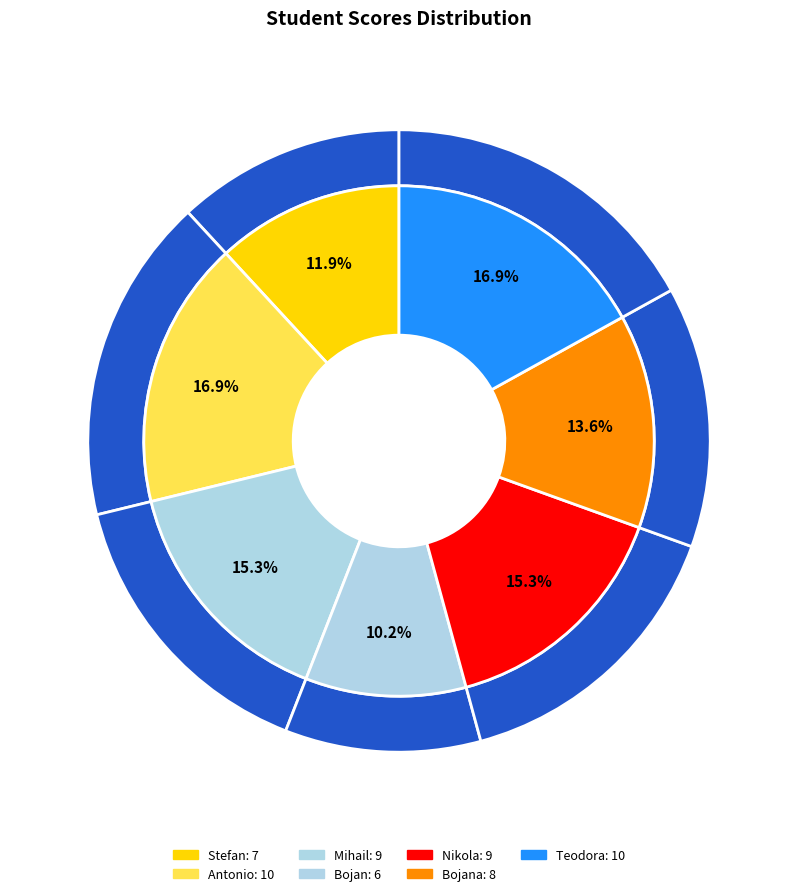

What percentage do Stefan Toshevski and Bojan Vladov together represent?

22.0%